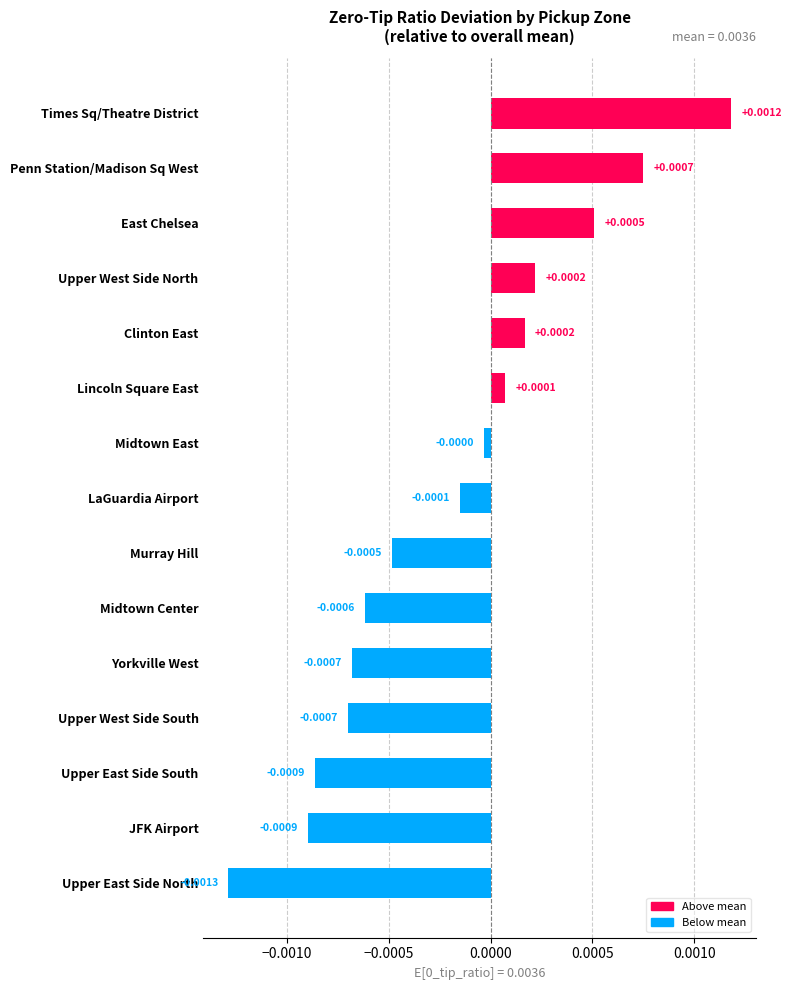

Where is the data nearest to the value 0?

Midtown East